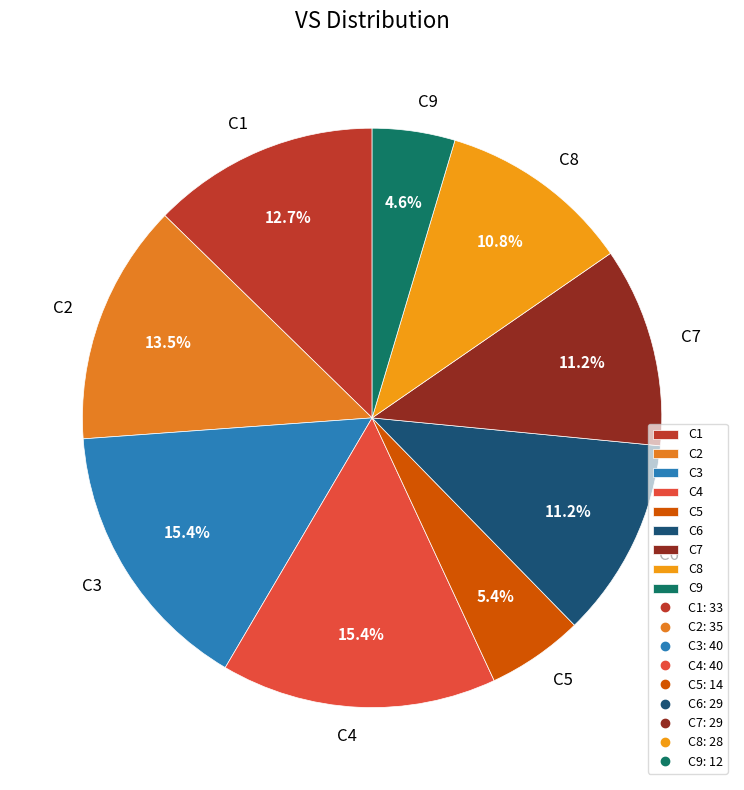

To the nearest percent, what portion does C6 represent?

11%